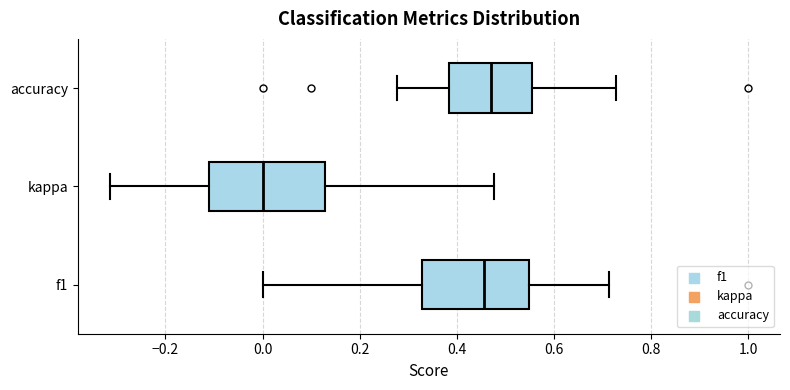

Where does the left whisker of the box for kappa end on the x-axis? The values are not printed on the chart, so give them approximately, as read against the axis.

-0.32